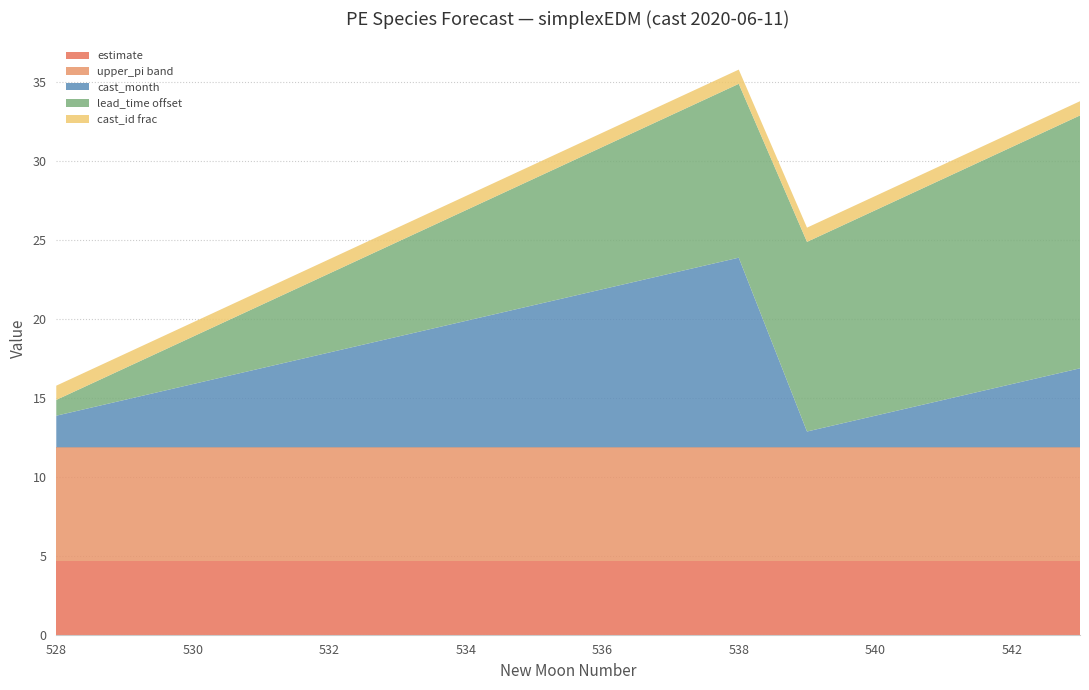

Reading left to right, extract all data points from this chart.

estimate: 528=4.7	529=4.7	530=4.7	531=4.7	532=4.7	533=4.7	534=4.7	535=4.7	536=4.7	537=4.7	538=4.7	539=4.7	540=4.7	541=4.7	542=4.7	543=4.7
upper_pi: 528=11.9	529=11.9	530=11.9	531=11.9	532=11.9	533=11.9	534=11.9	535=11.9	536=11.9	537=11.9	538=11.9	539=11.9	540=11.9	541=11.9	542=11.9	543=11.9
cast_month: 528=2.0	529=3.0	530=4.0	531=5.0	532=6.0	533=7.0	534=8.0	535=9.0	536=10.0	537=11.0	538=12.0	539=1.0	540=2.0	541=3.0	542=4.0	543=5.0
lead_time: 528=-3.0	529=-2.0	530=-1.0	531=0.0	532=1.0	533=2.0	534=3.0	535=4.0	536=5.0	537=6.0	538=7.0	539=8.0	540=9.0	541=10.0	542=11.0	543=12.0
cast_id_frac: 528=0.9	529=0.9	530=0.9	531=0.9	532=0.9	533=0.9	534=0.9	535=0.9	536=0.9	537=0.9	538=0.9	539=0.9	540=0.9	541=0.9	542=0.9	543=0.9